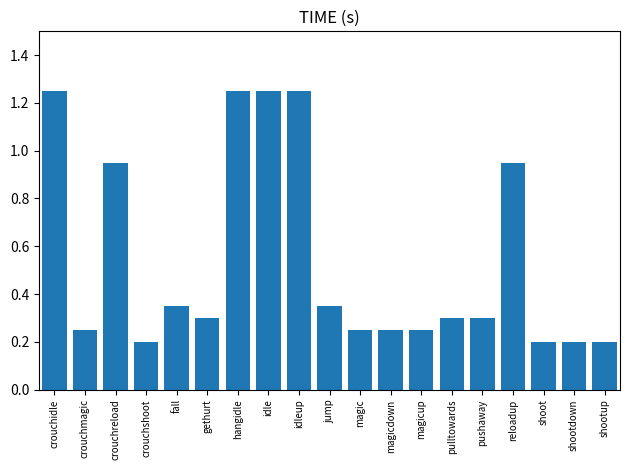

The chart shows a value of 0.1 at shootup. True or false?

False